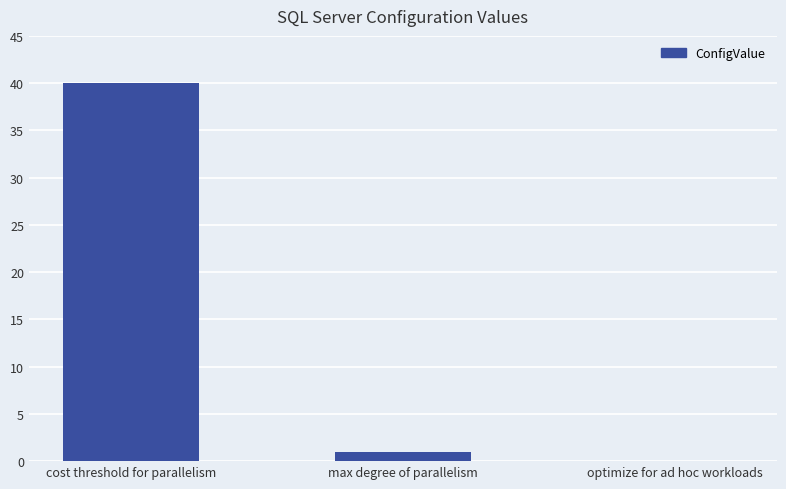

What is the change in value from max degree of parallelism to optimize for ad hoc workloads?

-1